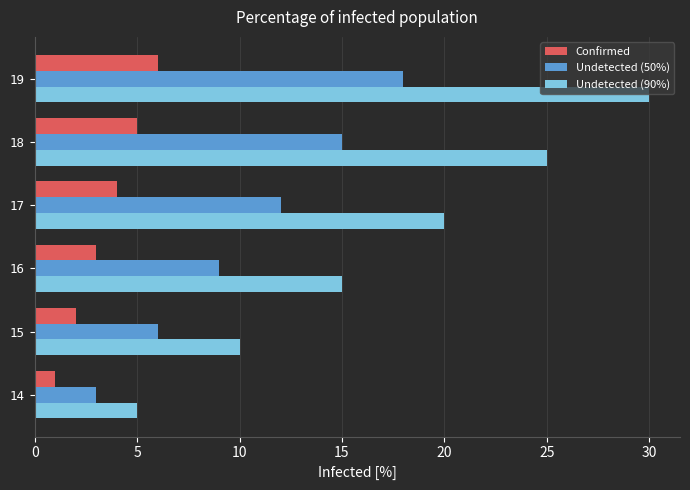

How many values in the Undetected (90%) series are below 20?

3